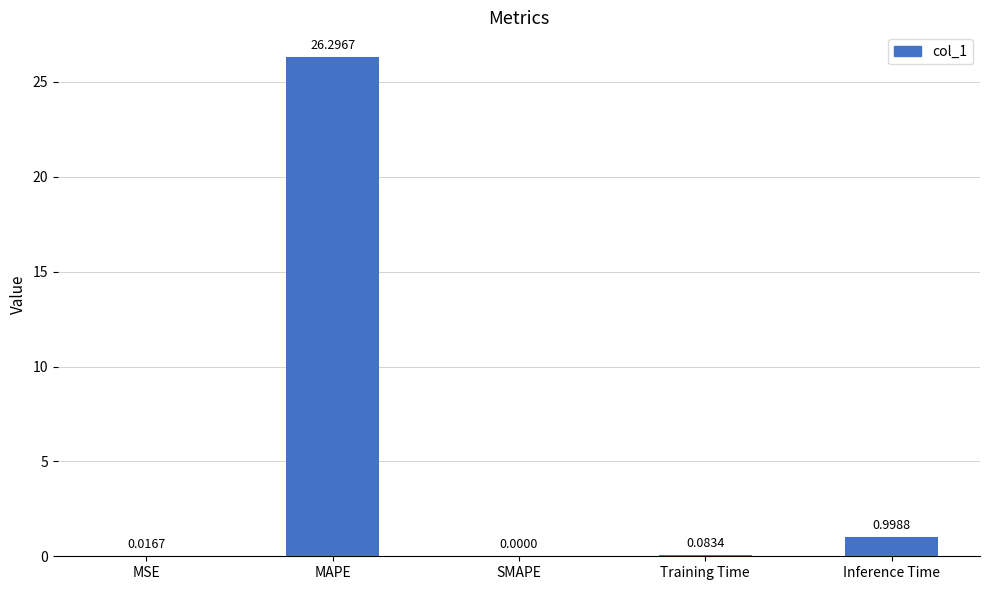

At which category does the chart reach its peak across all series?

MAPE